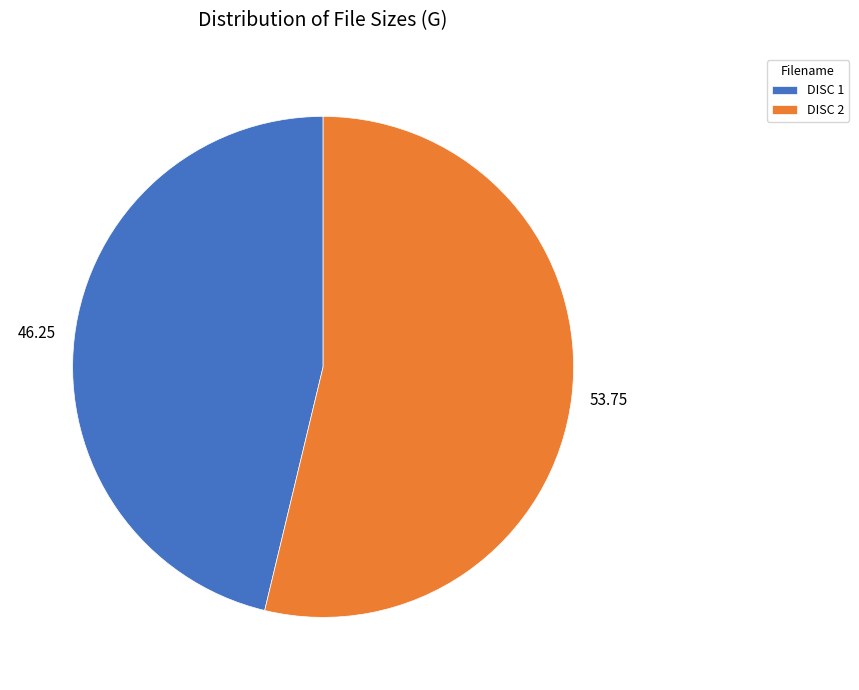

Between DISC 1 and DISC 2, which is larger?

DISC 2